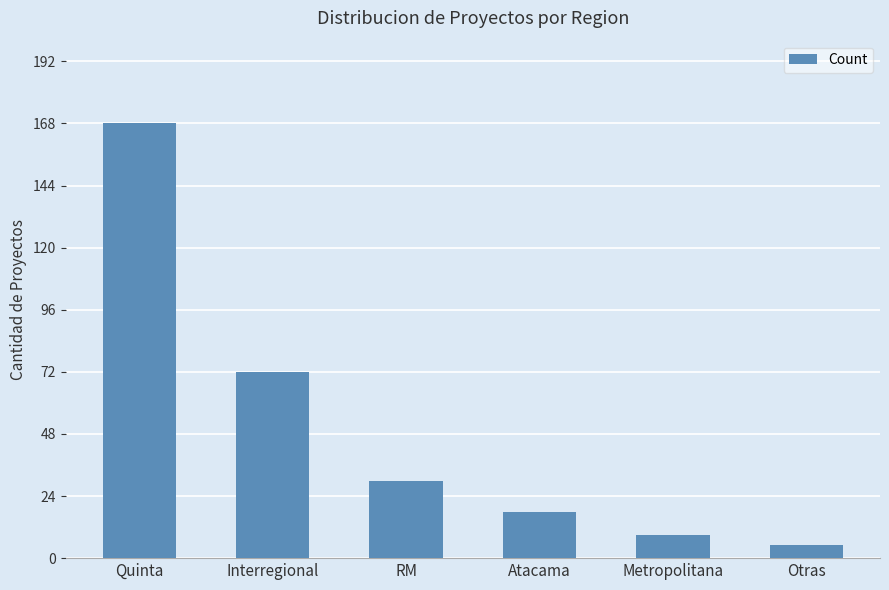

Reading left to right, list all the values displayed in this chart.

168	72	30	18	9	5